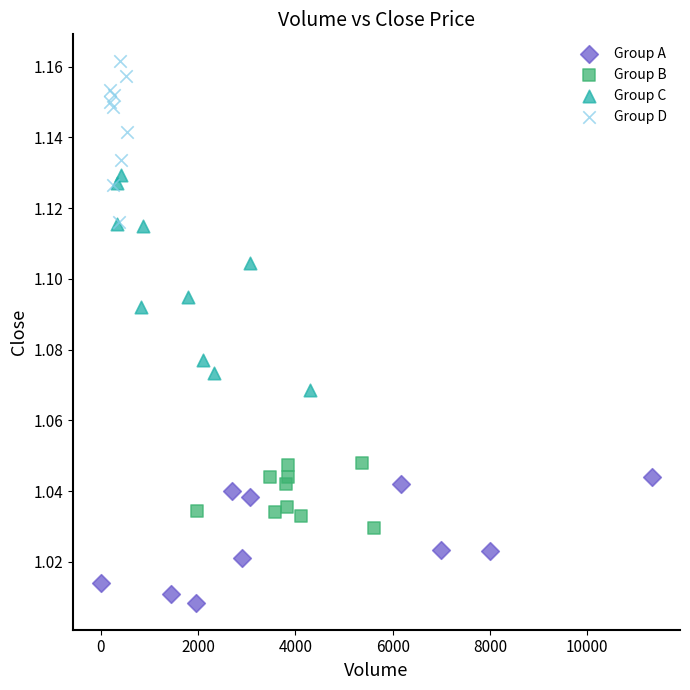

Which series has the largest Y range (max minus min)?

Group C